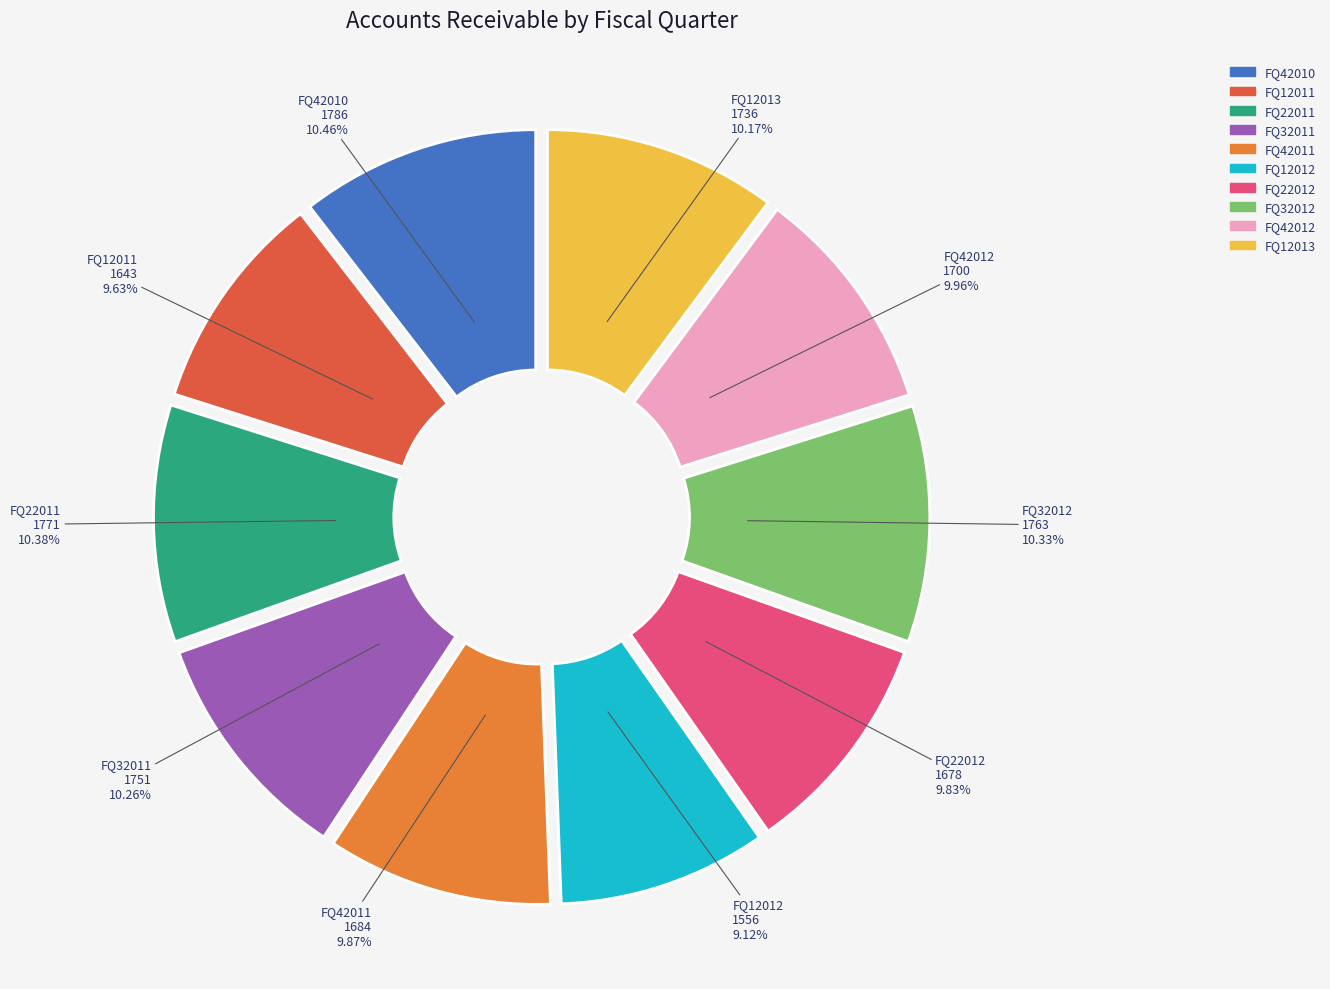

To the nearest percent, what is the difference between the largest and smallest slice percentages?

1%